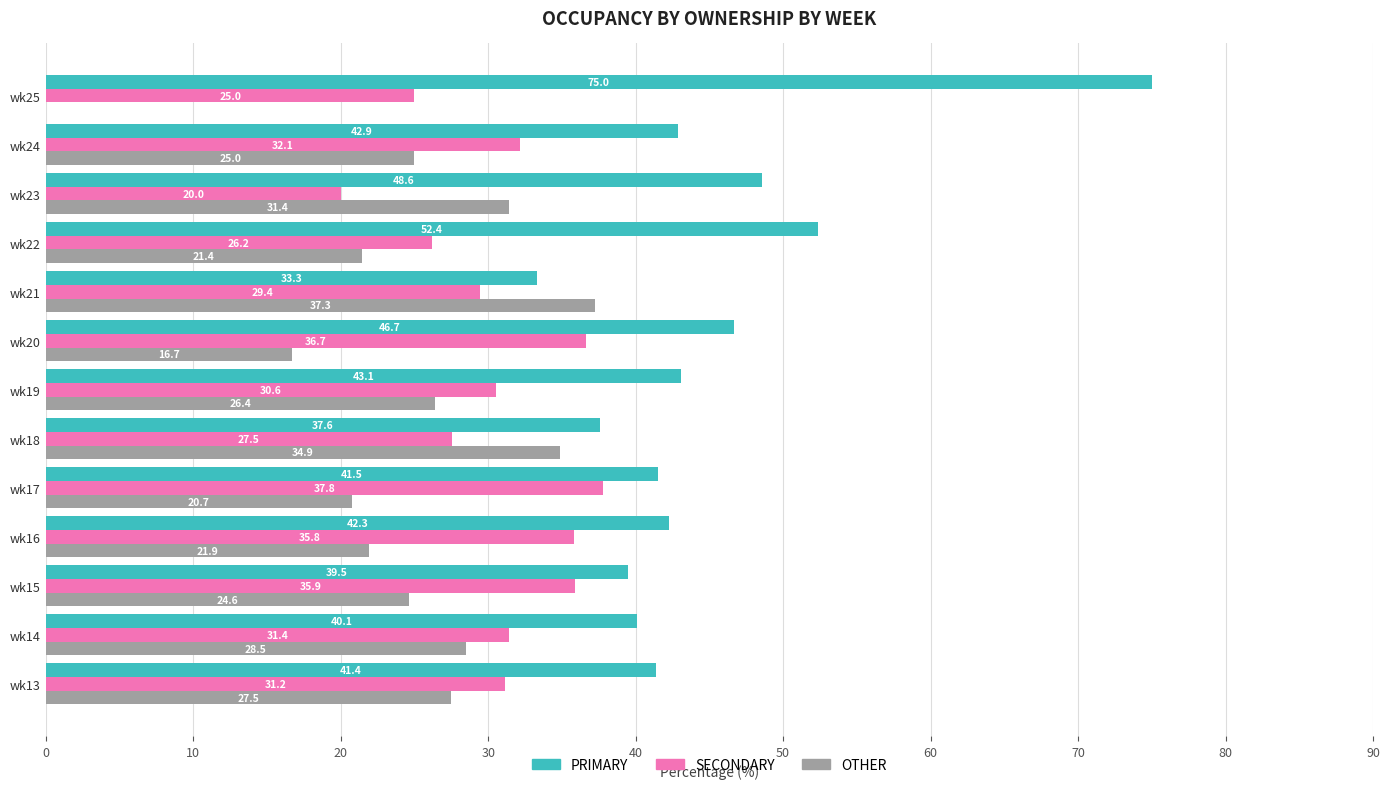

How many categories are shown in the chart?

13